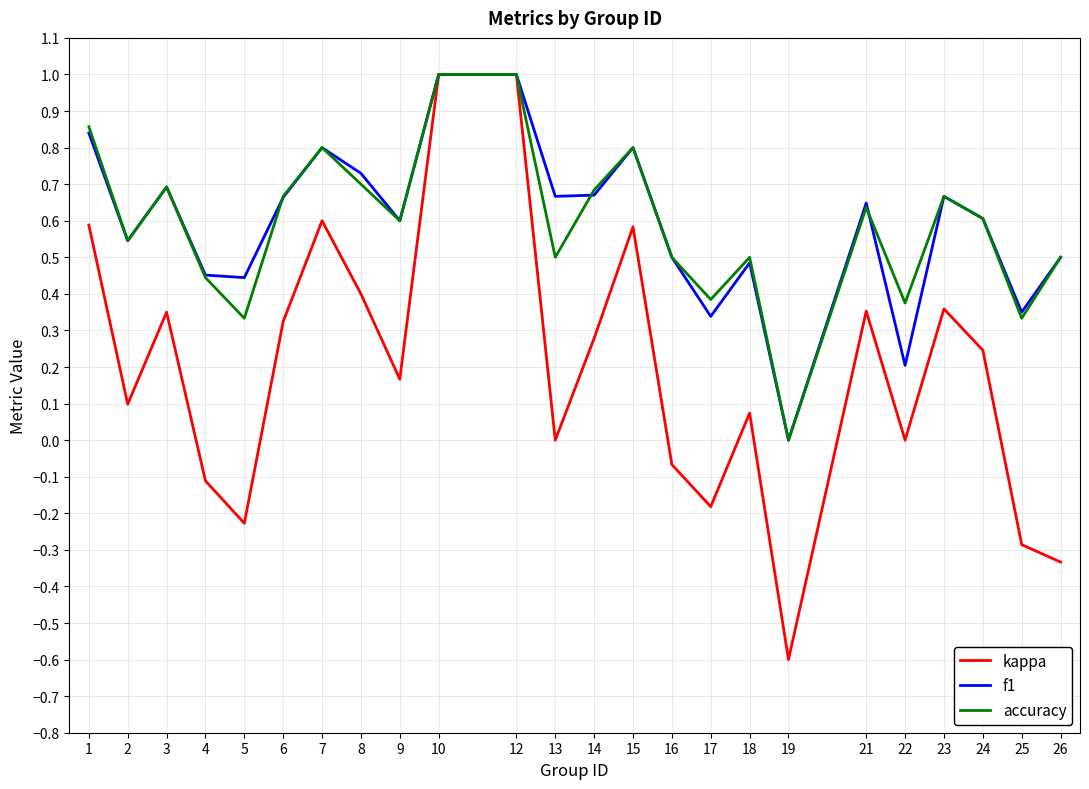

What is the approximate value of kappa at 10?

1.0